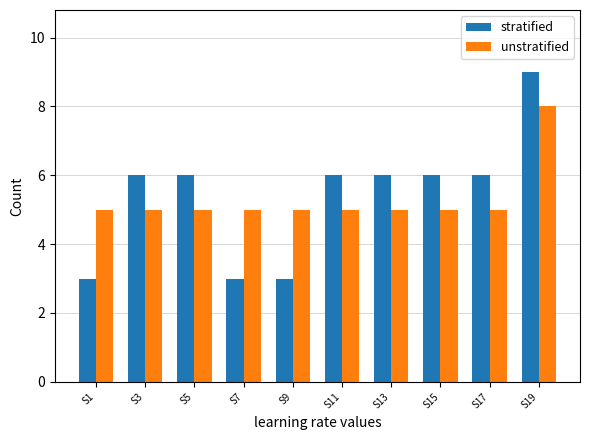

Read the unstratified value at S13.

5